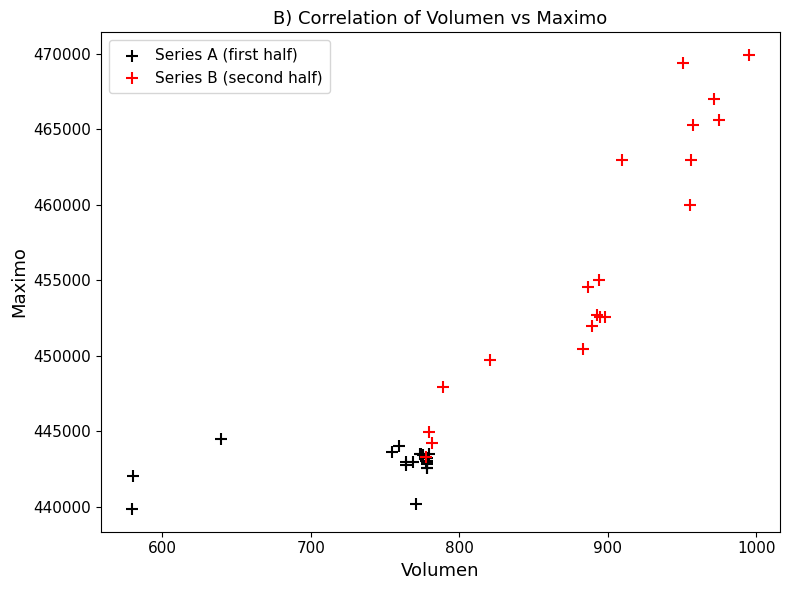

Which series has the widest spread of Y values?

Series B (second half)